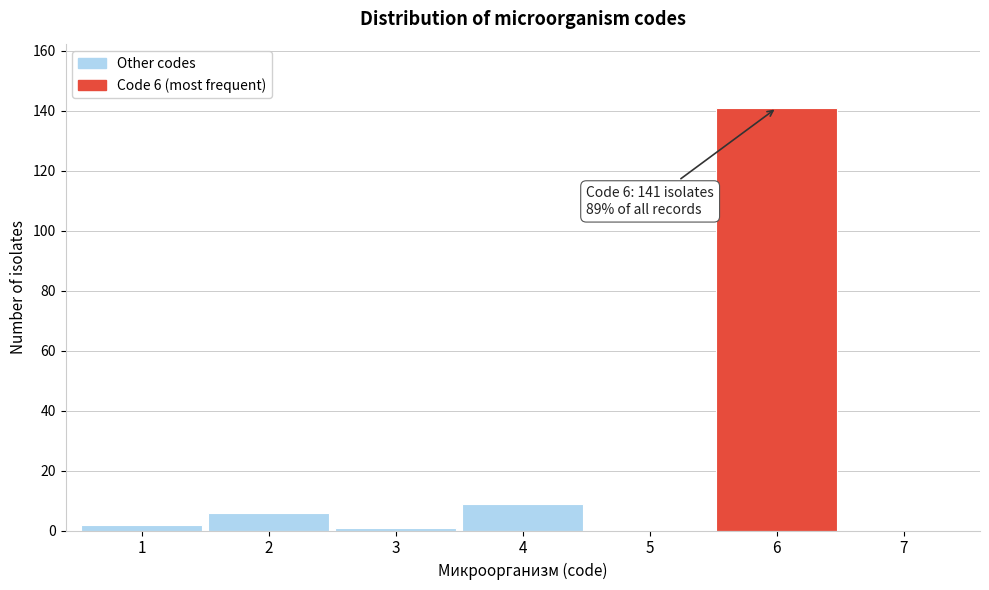

Reading right to left, list all the values displayed in this chart.

7=0	6=141	5=0	4=9	3=1	2=6	1=2